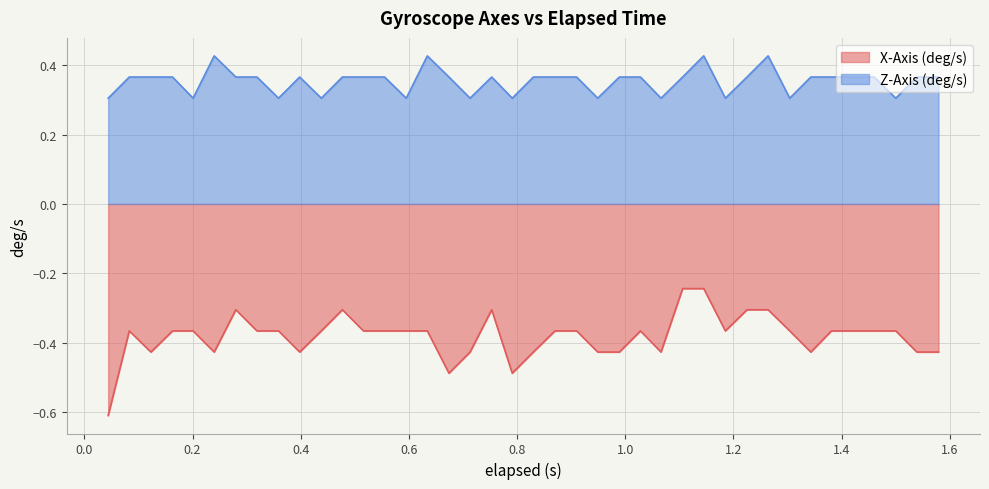

Rank the series by their maximum value, from lowest to highest.

X-Axis (deg/s), Z-Axis (deg/s)